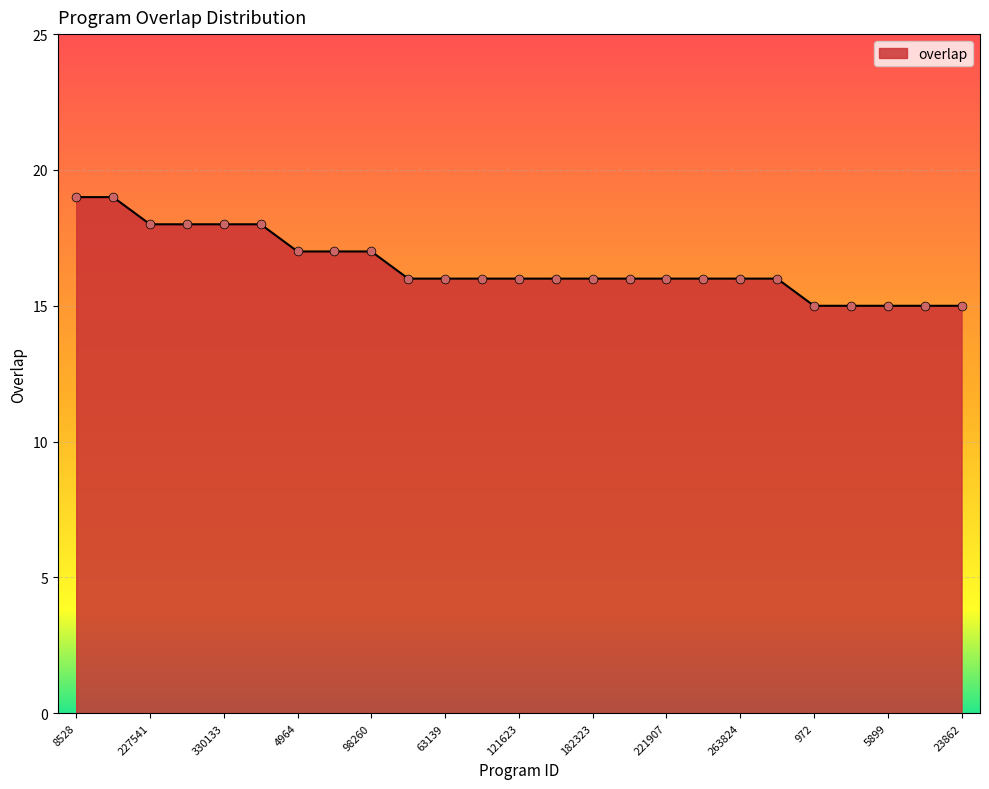

What is the difference between the maximum and minimum values?

4